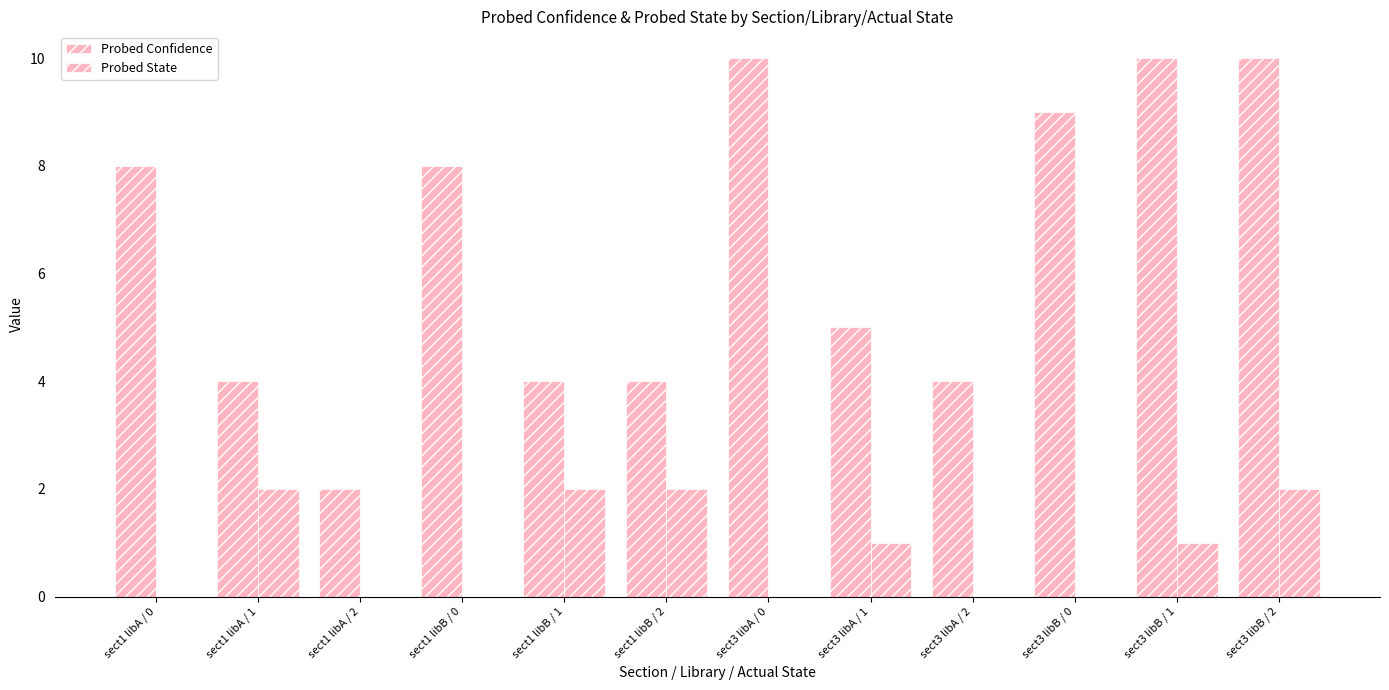

List the series in order of their overall mean, lowest first.

Probed State, Probed Confidence